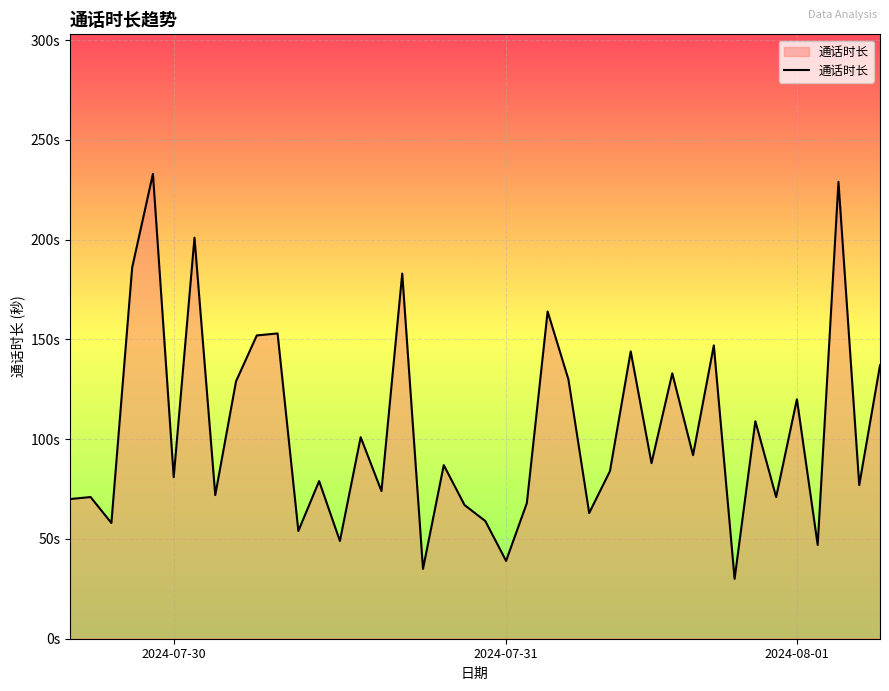

Is this an area chart (filled region under the line)?

Yes